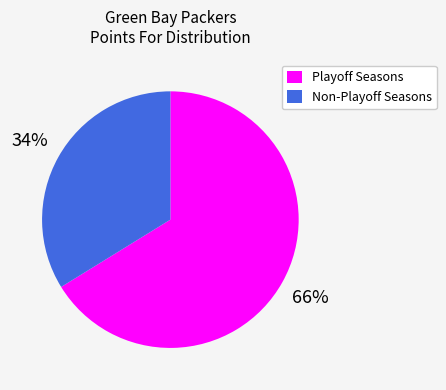

To the nearest percent, what is the difference between the Playoff Seasons and Non-Playoff Seasons slice percentages?

32%